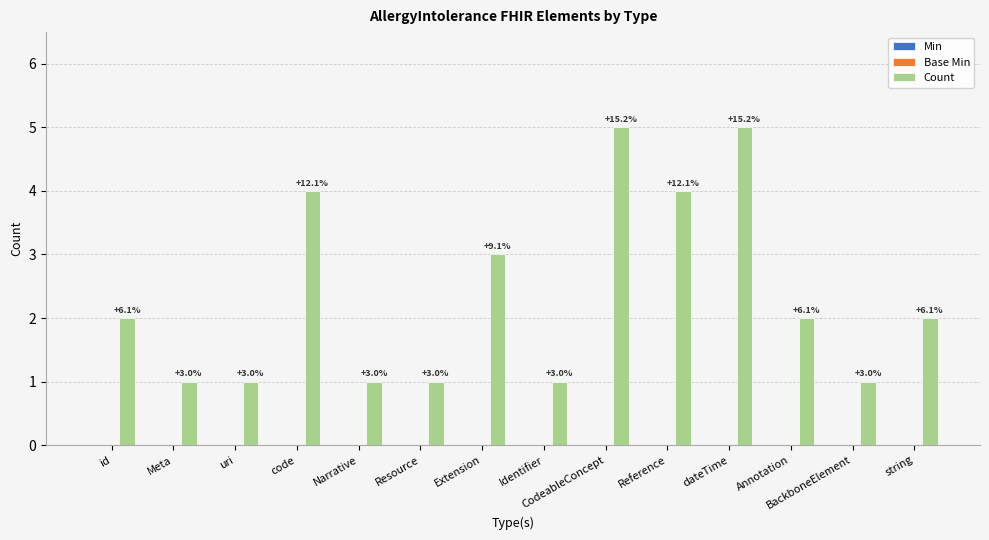

How many bars are there in total?

14